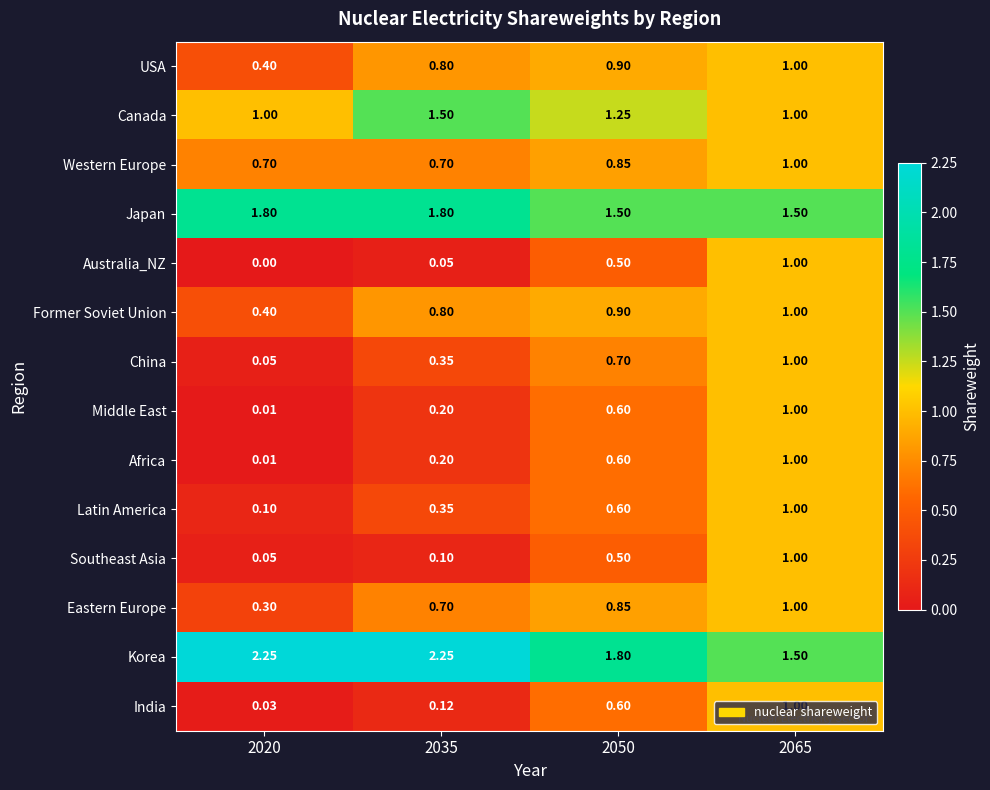

Which series has the largest total across all categories?

Korea